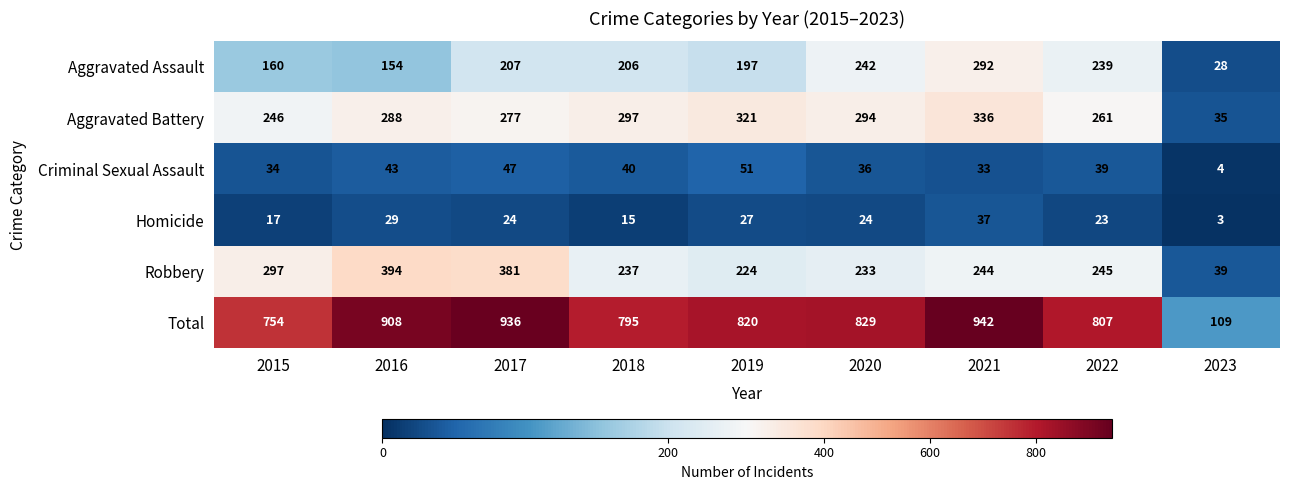

Which series has the largest total across all categories?

Total